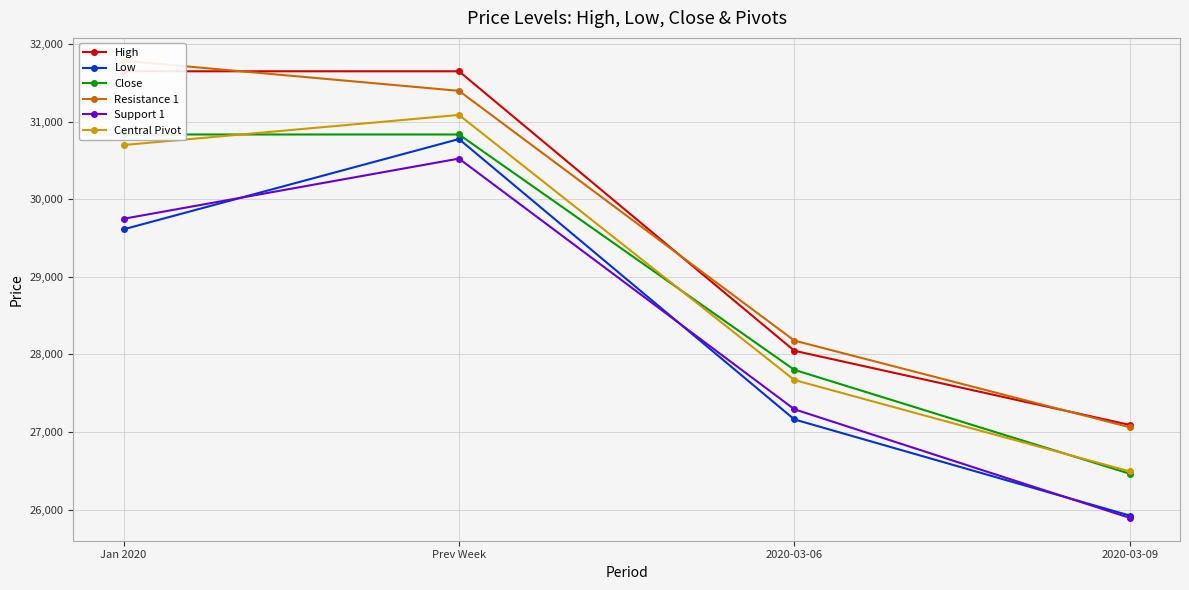

Reading left to right, extract all data points from this chart.

High: 31649.5	31649.5	28047.2	27091.6
Low: 29612.5	30776.1	27162.3	25923.4
Close: 30834.8	30834.8	27801.5	26462.6
Resistance 1: 31785.3	31397.5	28178.3	27061.7
Support 1: 29748.4	30524.1	27293.4	25893.5
Central Pivot: 30698.9	31086.8	27670.3	26492.5